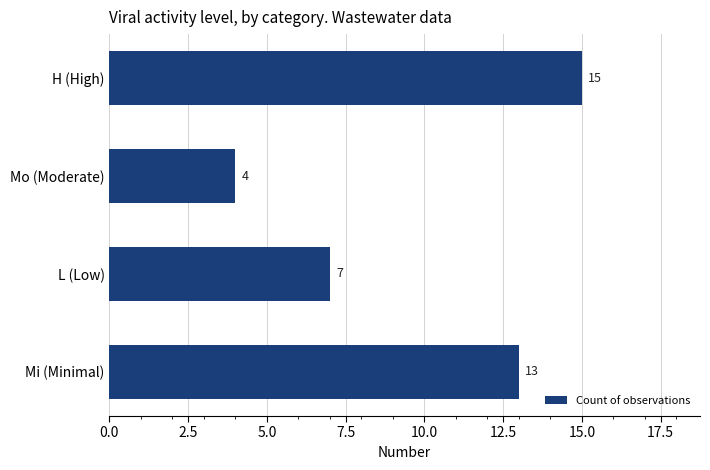

What is the minimum value shown in the chart?

4